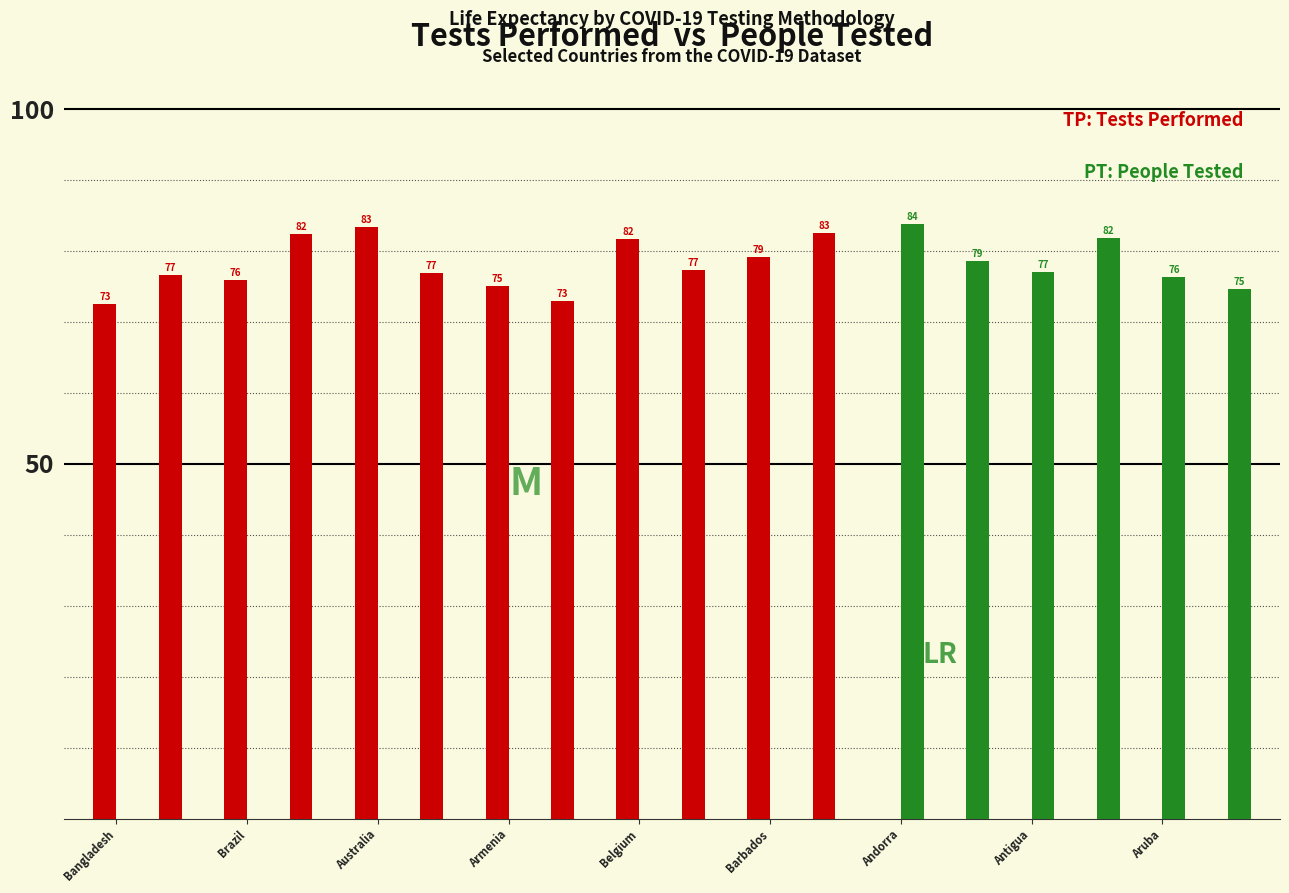

What is the maximum value shown in the chart?

83.7